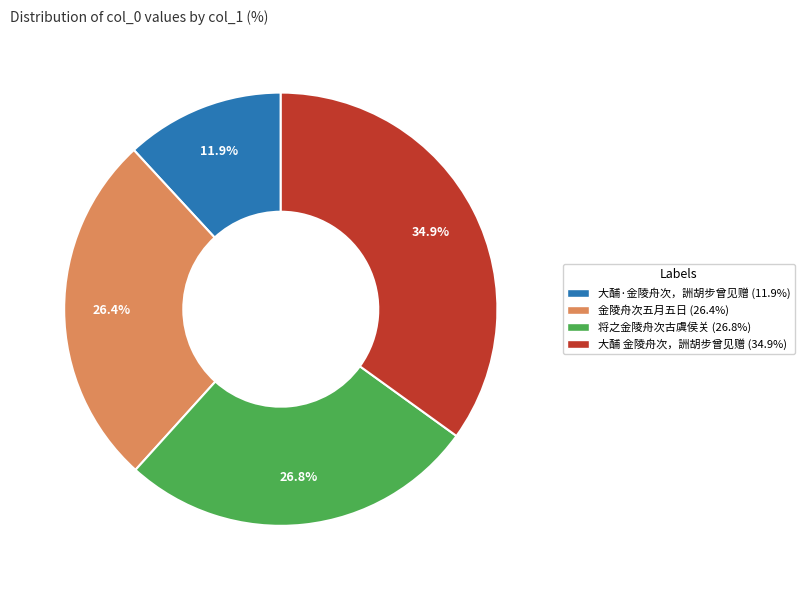

Count the number of slices in the pie.

4